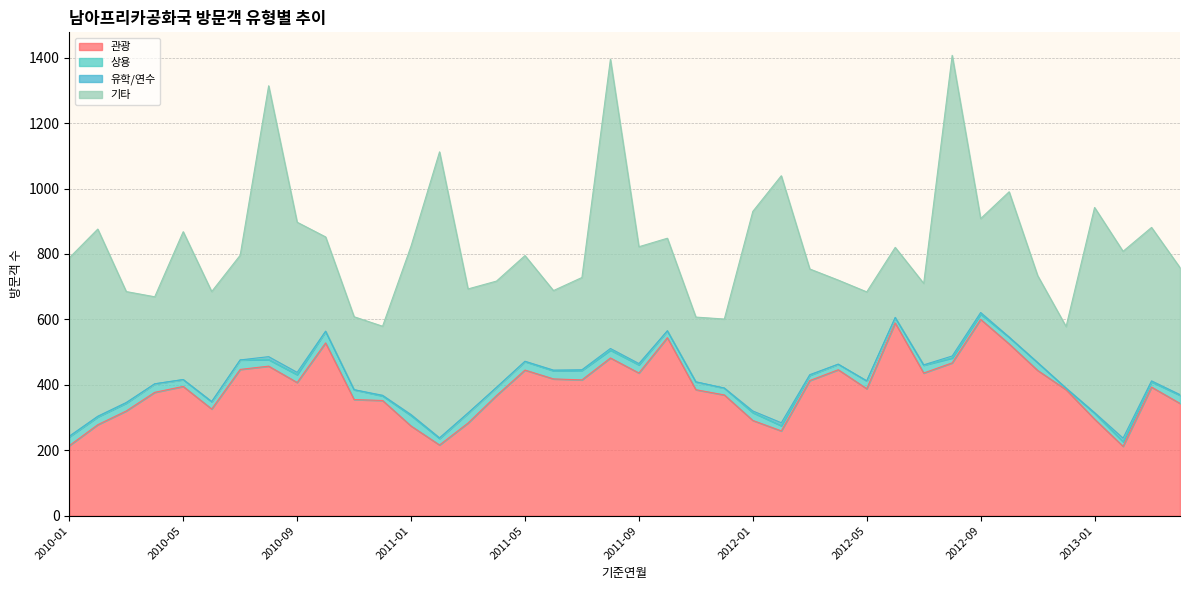

At how many categories does at least one series exceed 375?

34